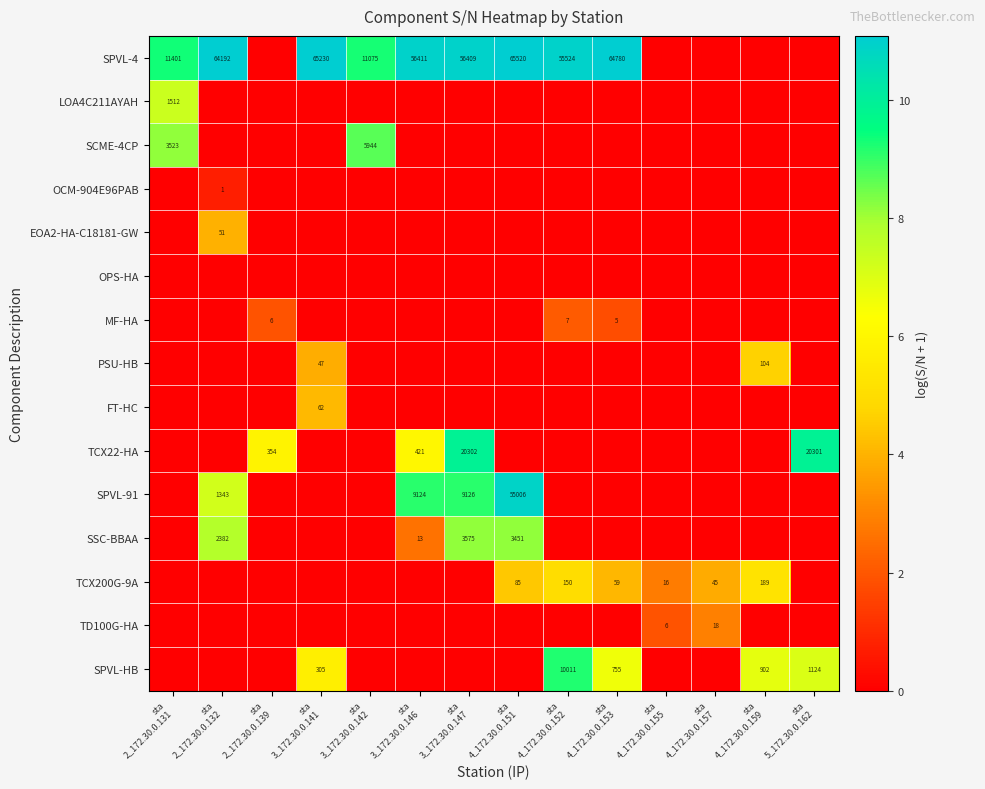

What is the difference between the maximum and minimum values in the MF-HA series?

2.1